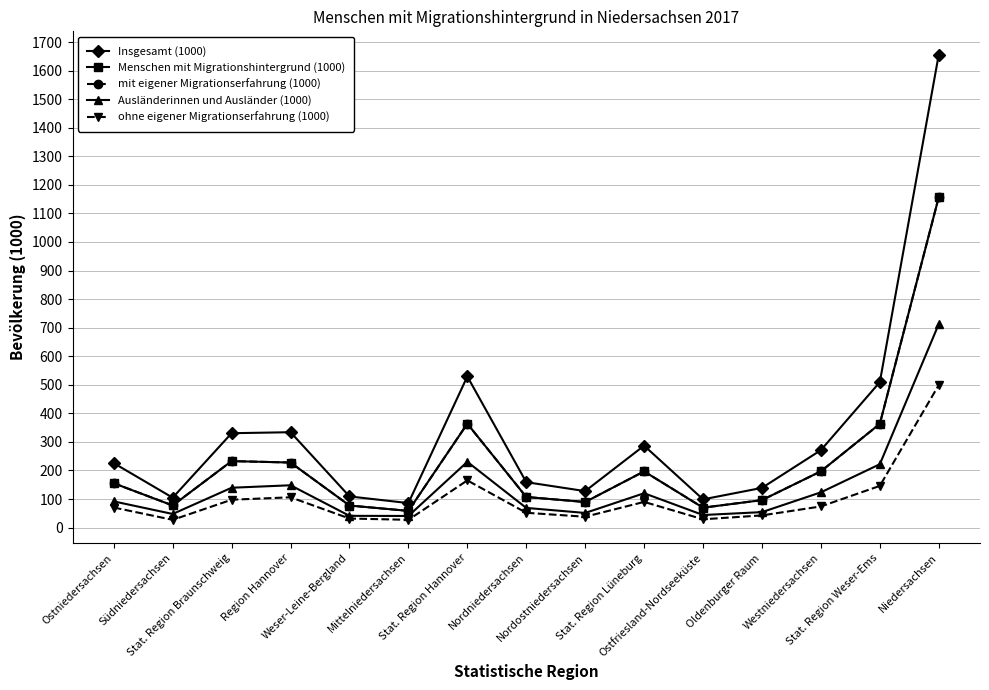

The value of mit eigener Migrationserfahrung (1000) at Nordostniedersachsen is 89.6. True or false?

True